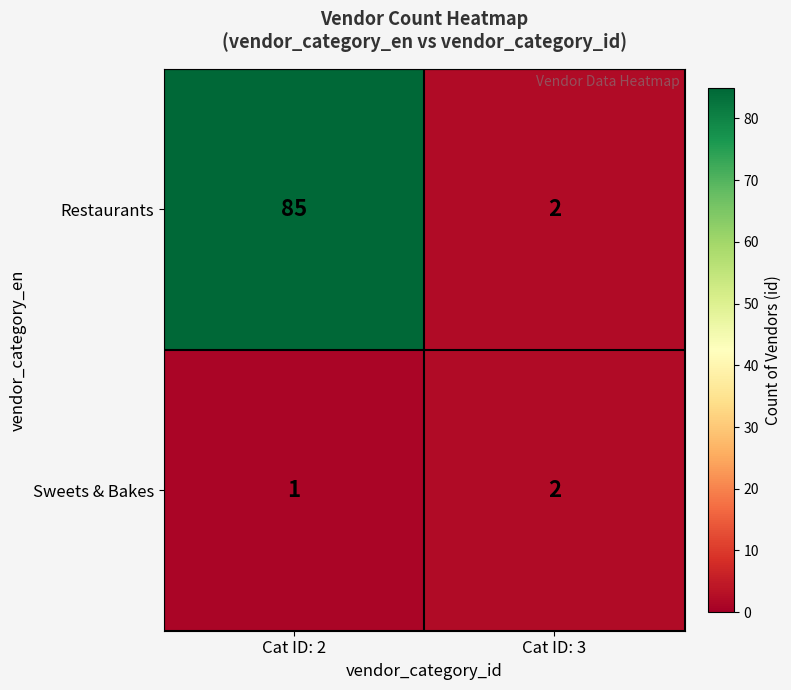

How many data points in Sweets & Bakes are less than 2?

1